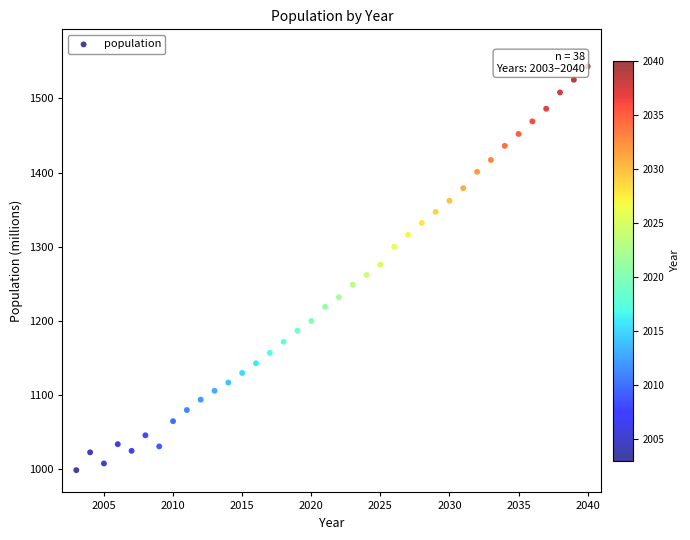

What is the range of X values (max minus min)?

37